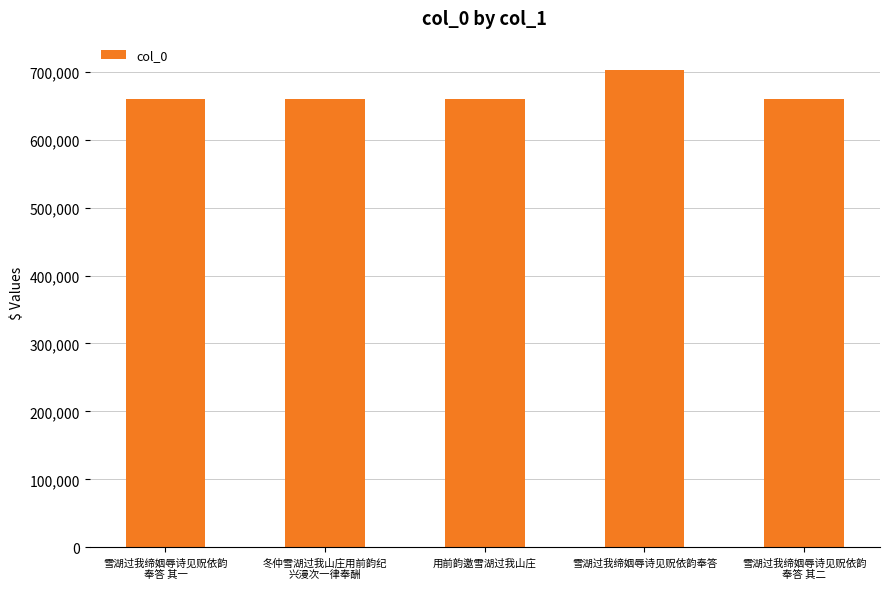

The chart shows a value of 205013 at 冬仲雪湖过我山庄用前韵纪
兴漫次一律奉酬. True or false?

False